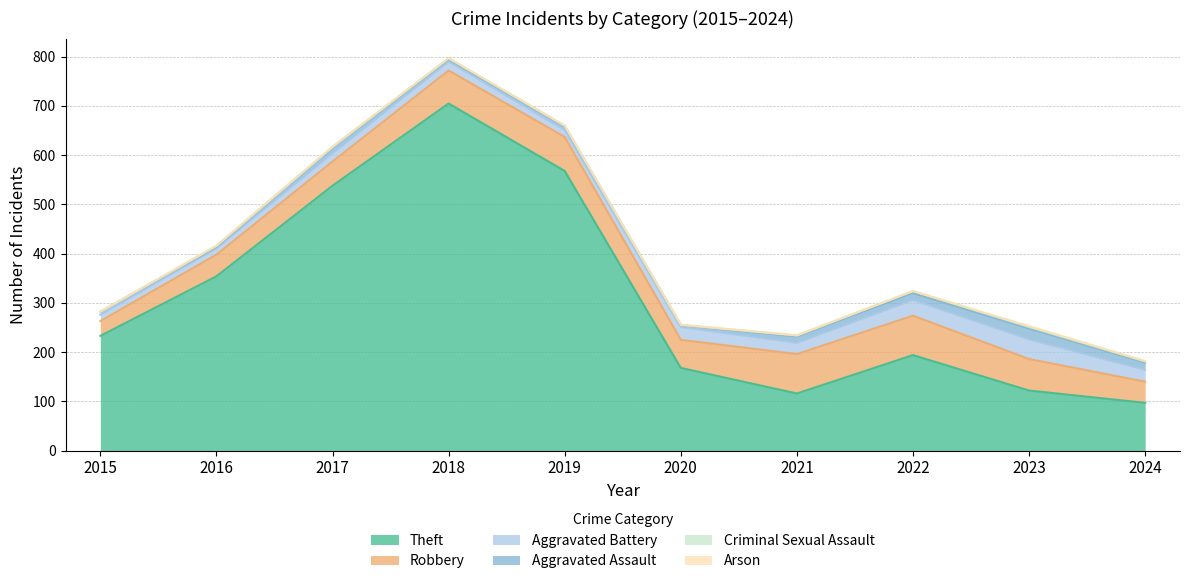

What is the highest value of the Theft series?

705